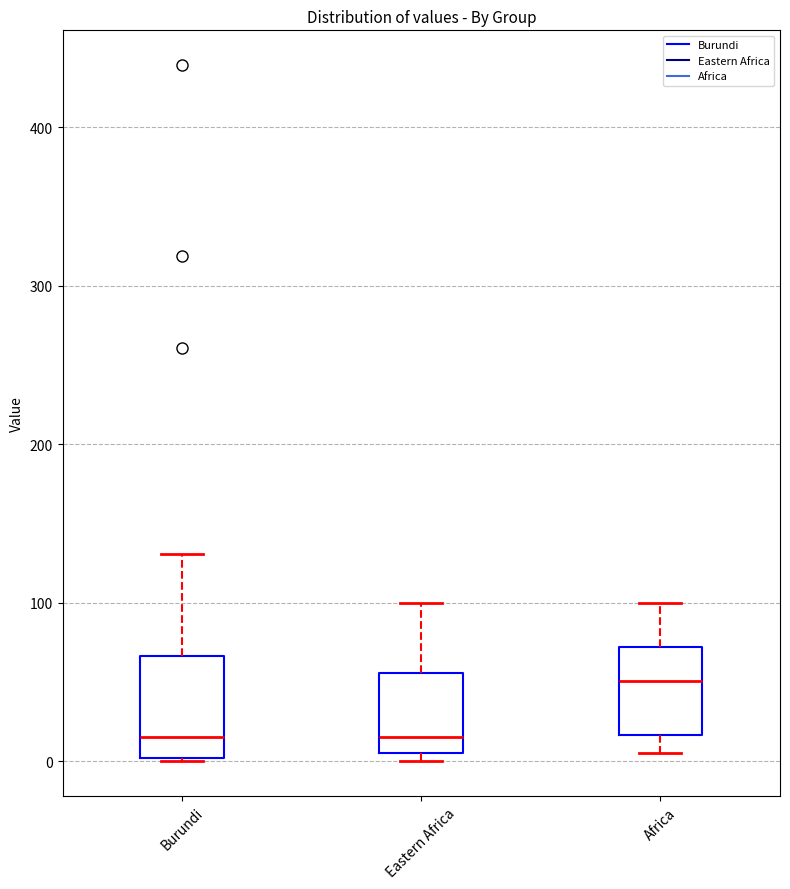

Reading left to right, read every box against the y-axis: the position of its median line, the range the box covers, and the ends of its whiskers. The values are not printed on the chart, so give them approximately, as read against the axis.

Burundi: median 20, box 0 to 70, whiskers 0 to 130
Eastern Africa: median 20, box 10 to 60, whiskers 0 to 100
Africa: median 50, box 20 to 70, whiskers 10 to 100